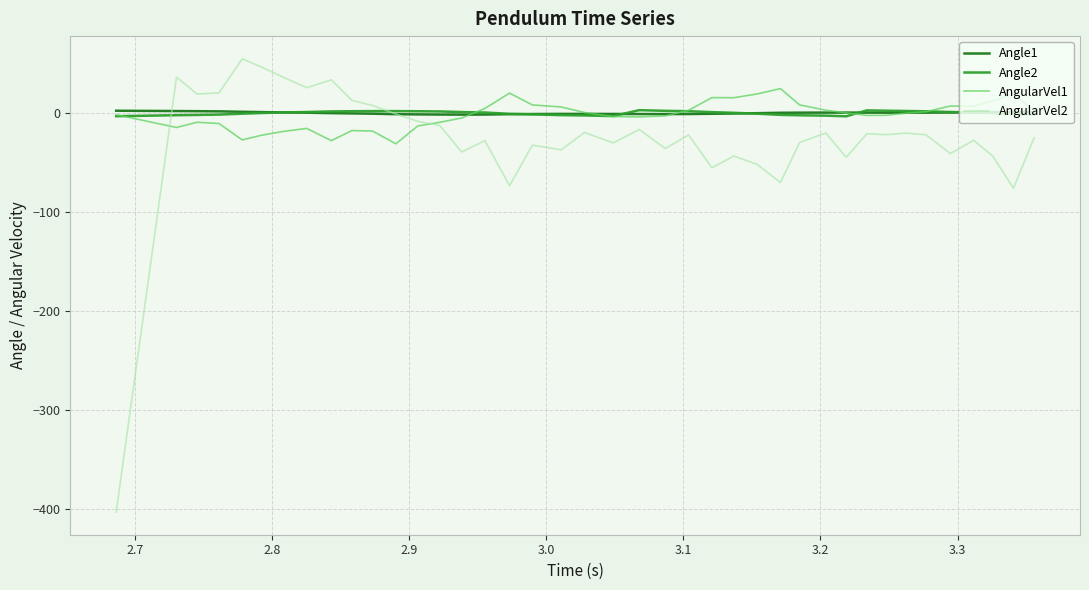

Which series has the largest range (max minus min)?

AngularVel2